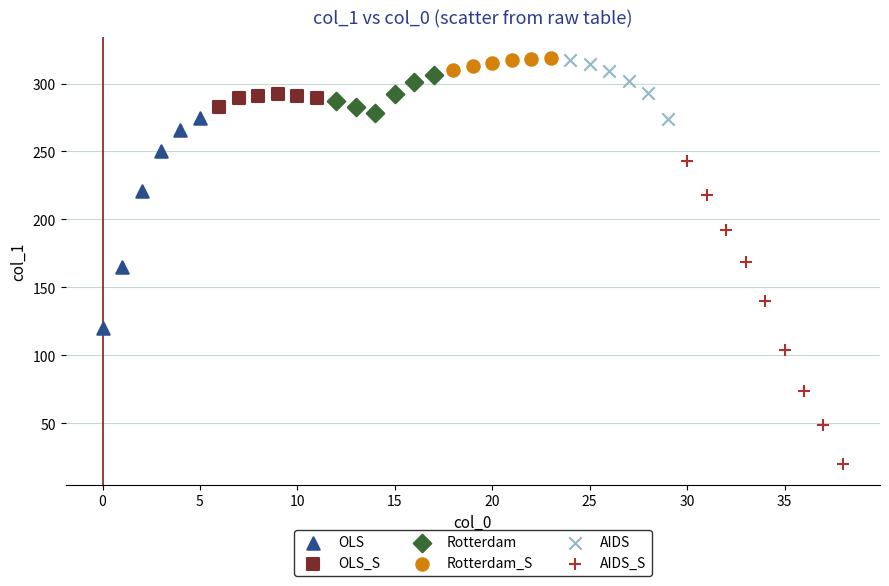

Which series contains the lowest Y value?

AIDS_S